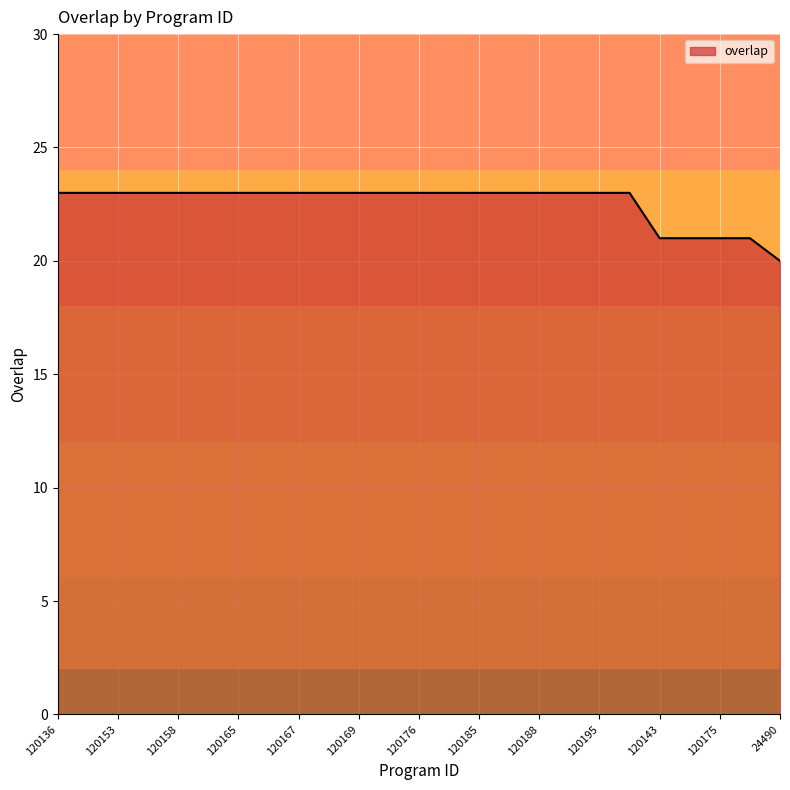

What is the difference between the maximum and minimum values?

3